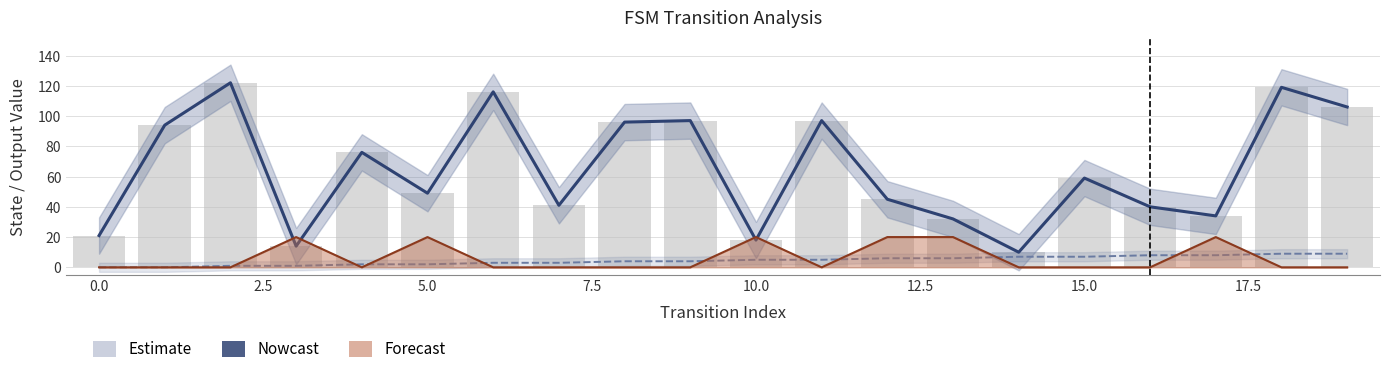

What is the label of the 7th bar from the right?

13